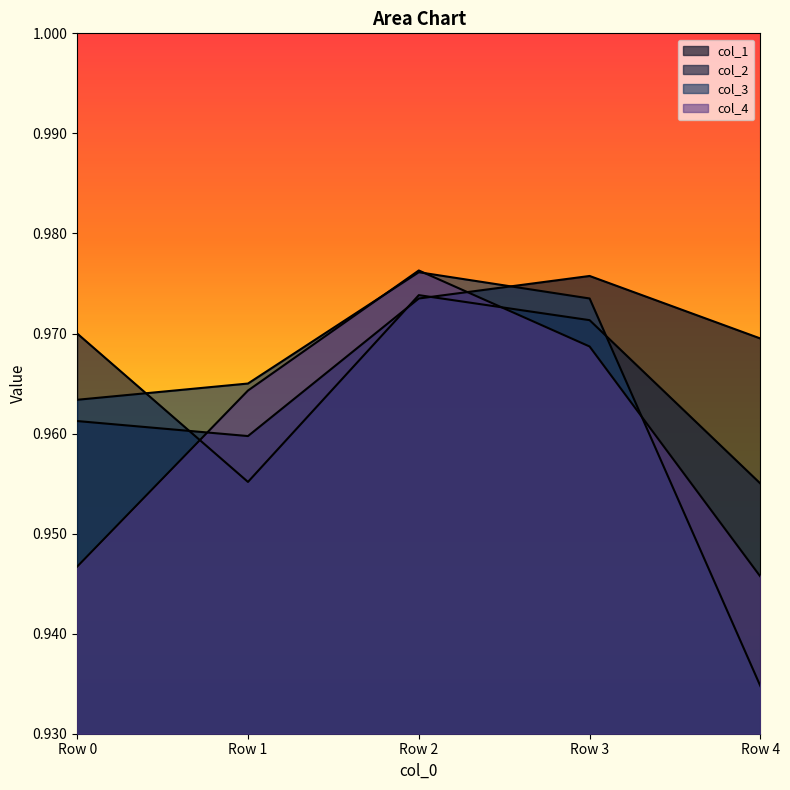

Is it true that col_3 equals 1.5 at Row 2?

False